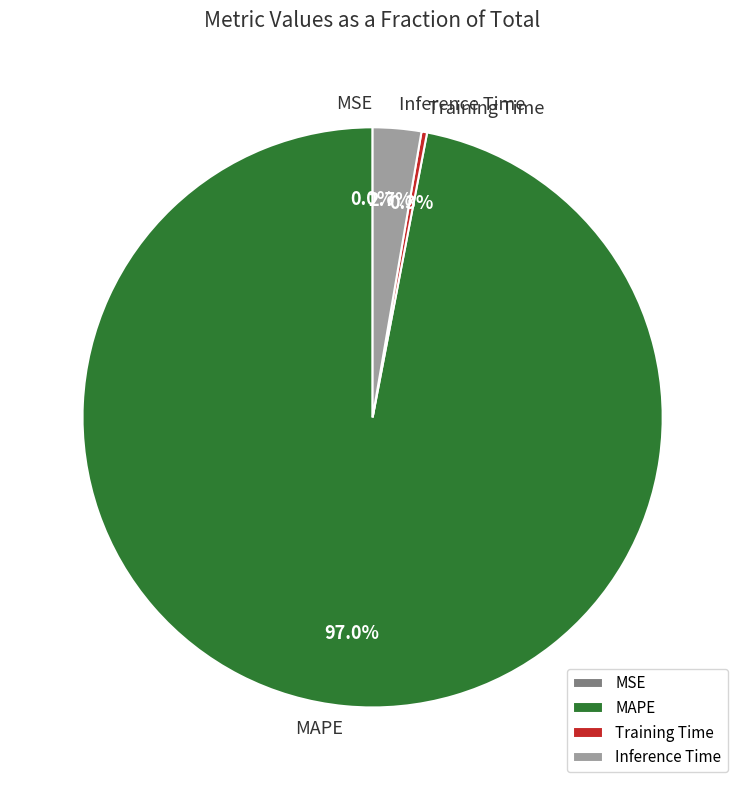

Is there any slice that represents more than half of the pie?

Yes